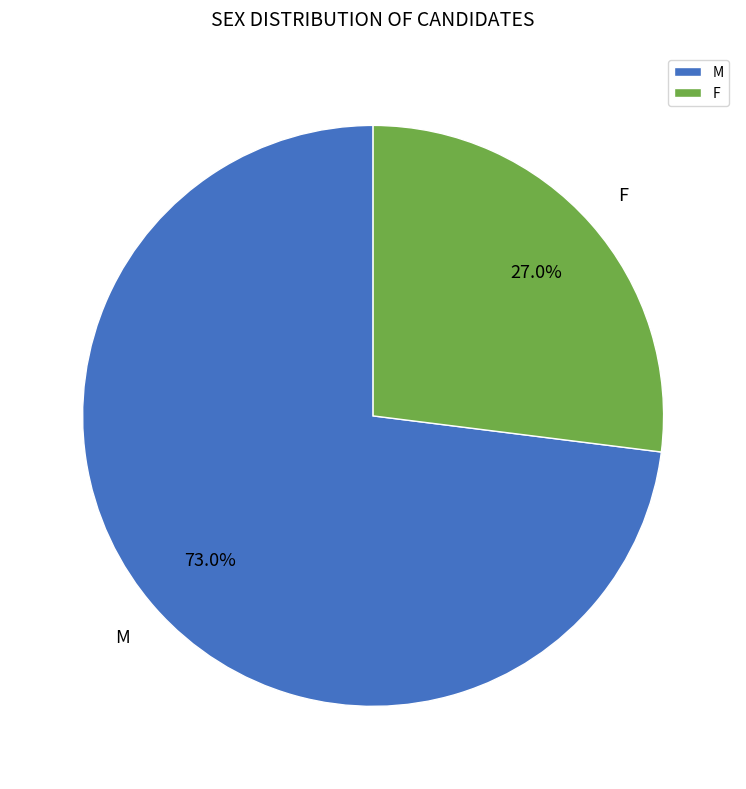

To the nearest percent, what is the difference between the largest and smallest slice percentages?

46%